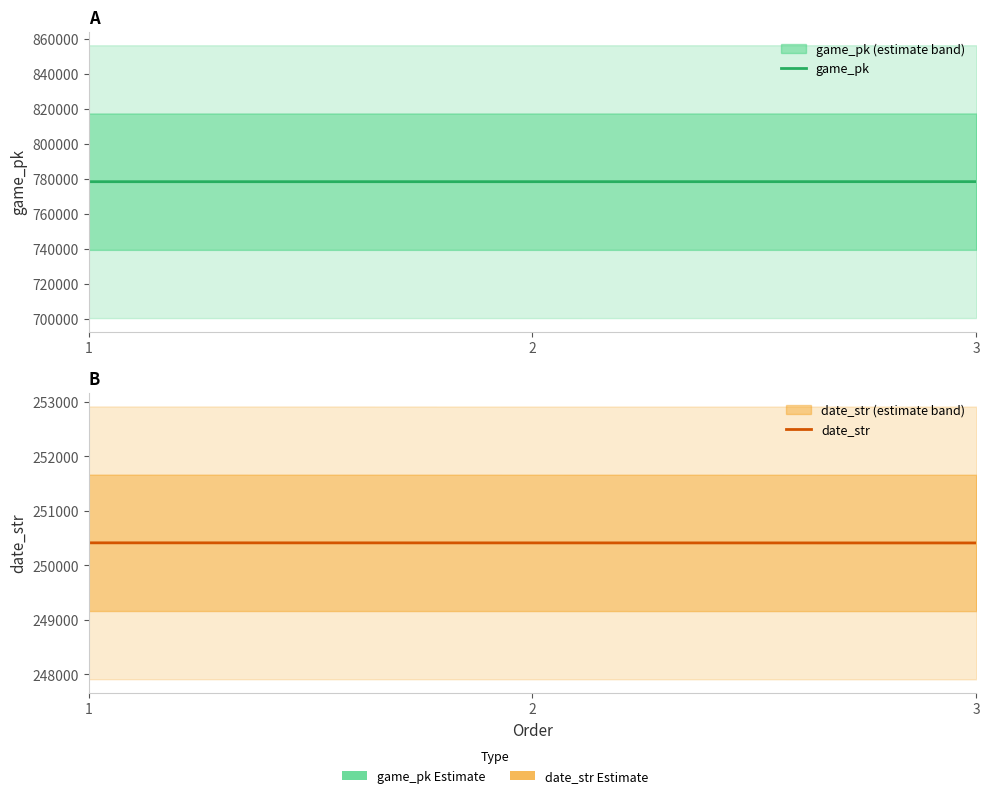

True or false: game_pk has a value of 778352 at 3.

True